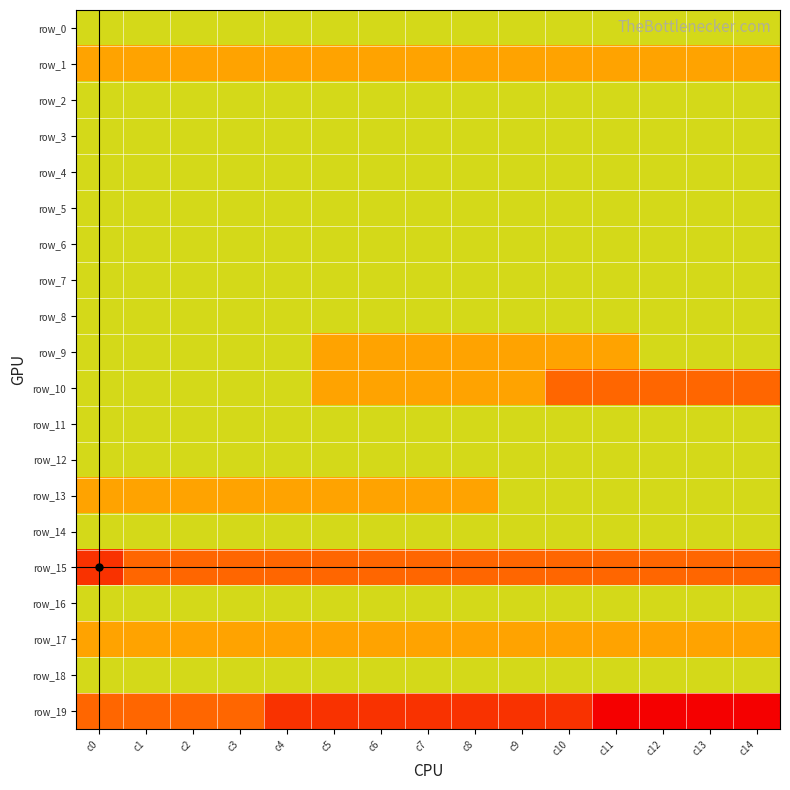

The row_15 series shows -3 at c14. True or false?

True